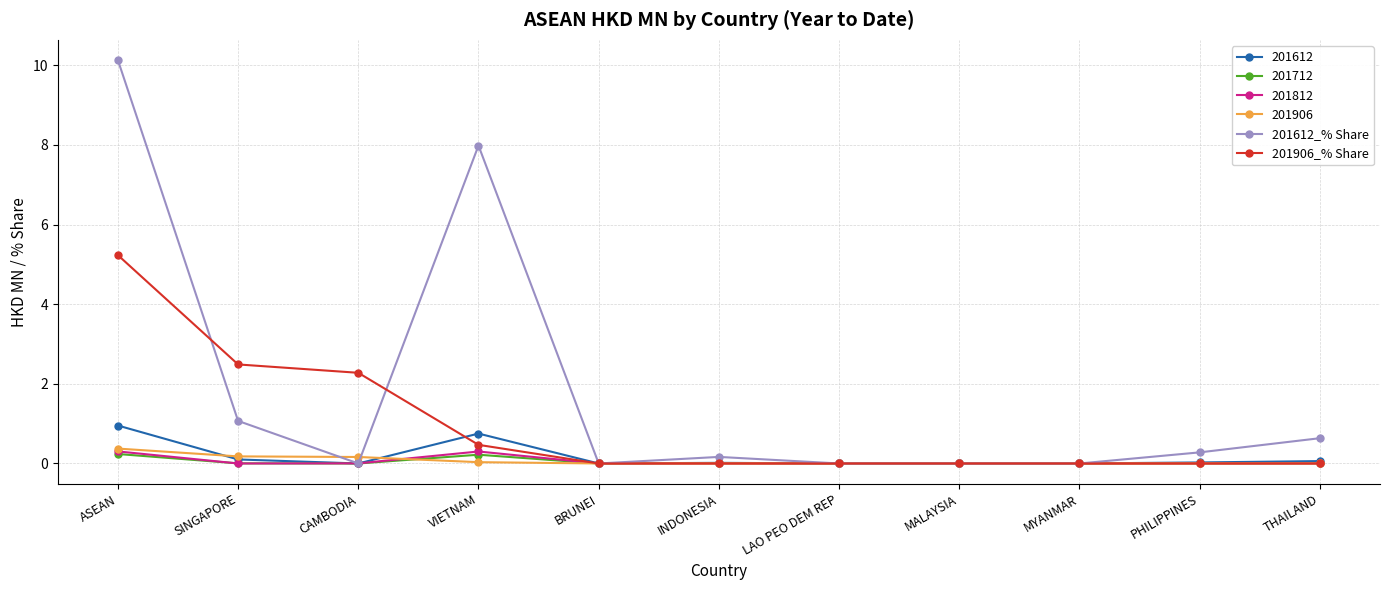

What is the sum of the 201906_% Share values at SINGAPORE and PHILIPPINES?

2.5